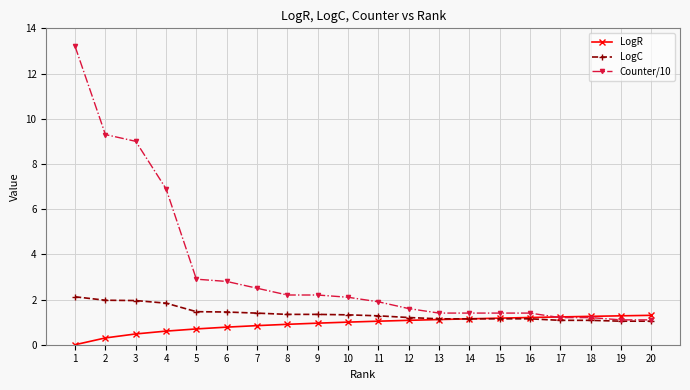

Which series has the widest spread of values?

Counter/10